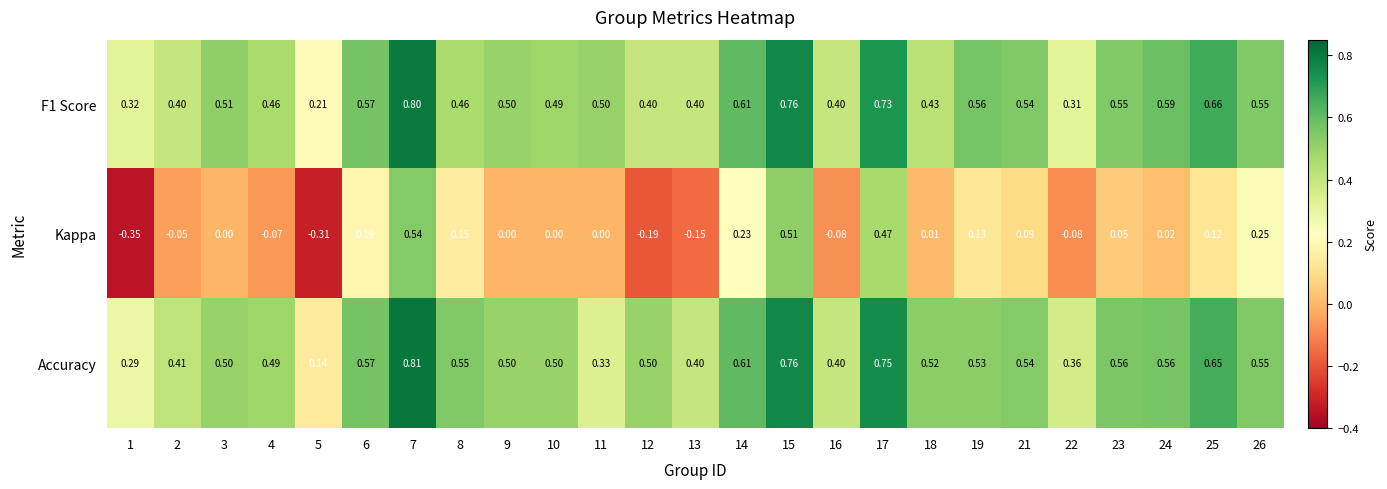

Which series has the widest spread of values?

Kappa